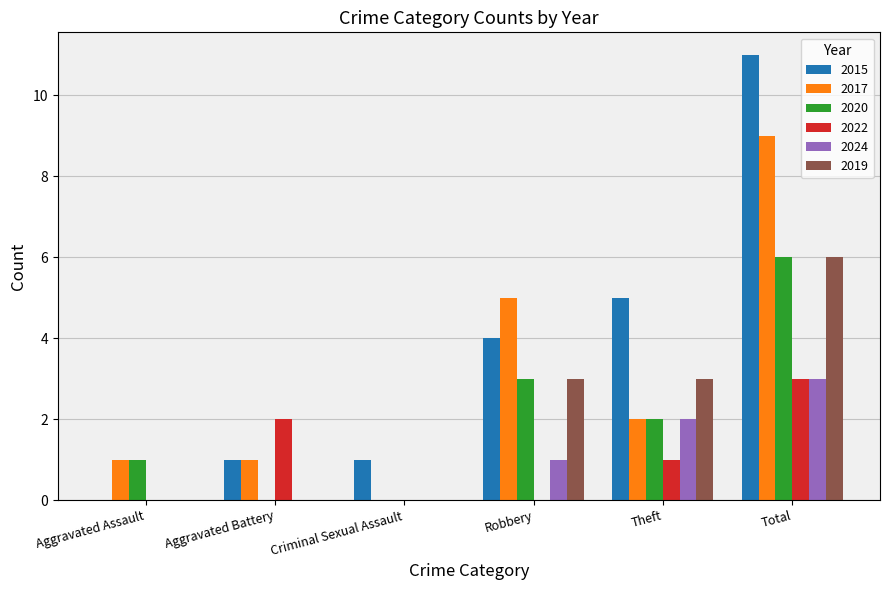

Which series changed the most between Robbery and Total?

2015